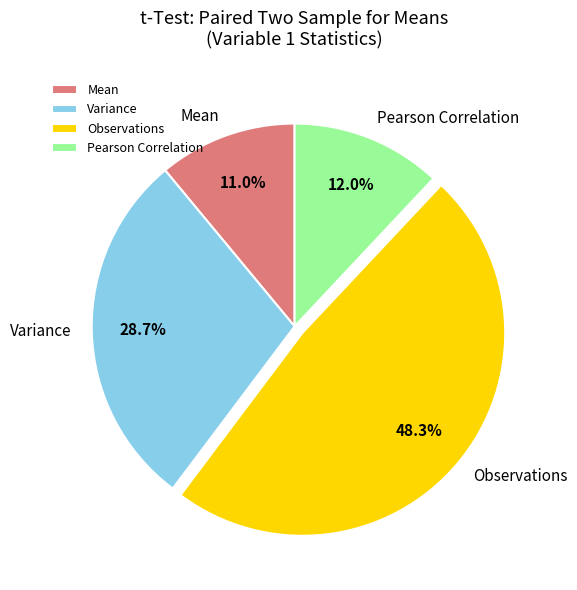

Does any single category account for the majority?

No